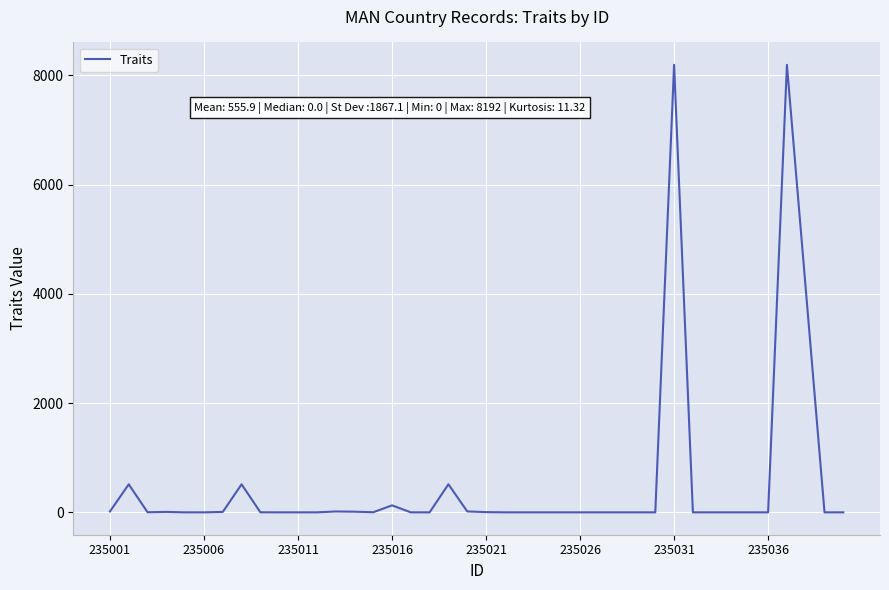

What is the difference between the second highest and minimum values?

8192